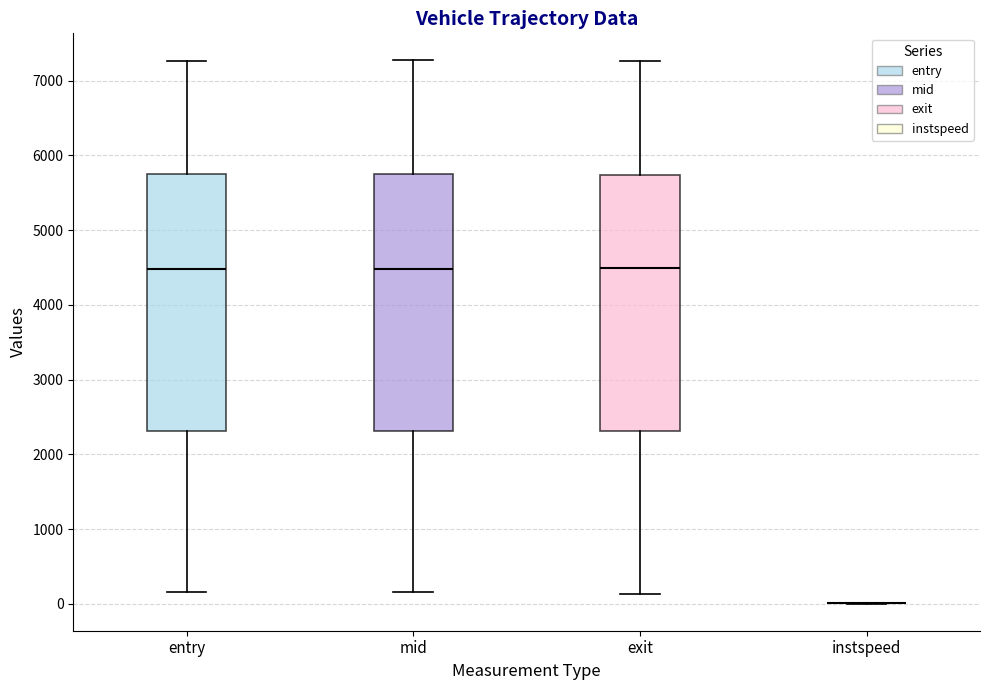

Reading left to right, read every box against the y-axis: the position of its median line, the range the box covers, and the ends of its whiskers. The values are not printed on the chart, so give them approximately, as read against the axis.

entry: median 4500, box 2300 to 5700, whiskers 200 to 7300
mid: median 4500, box 2300 to 5800, whiskers 200 to 7300
exit: median 4500, box 2300 to 5700, whiskers 100 to 7300
instspeed: box collapsed to a line at 0, whiskers 0 to 0